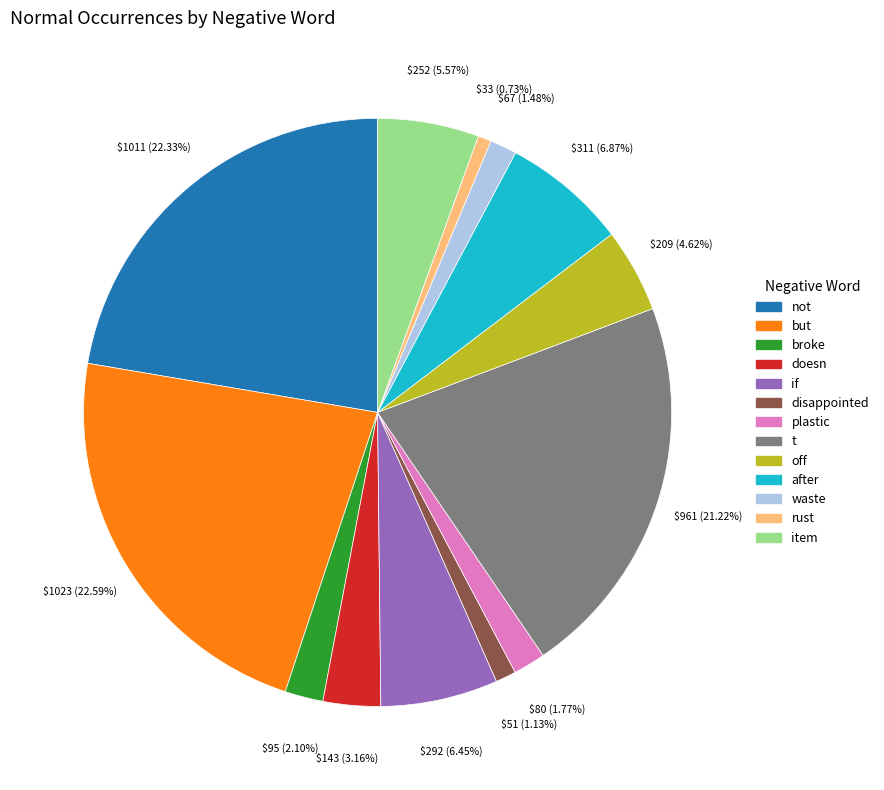

Approximately how many times larger is the value at not compared to doesn?

7.1